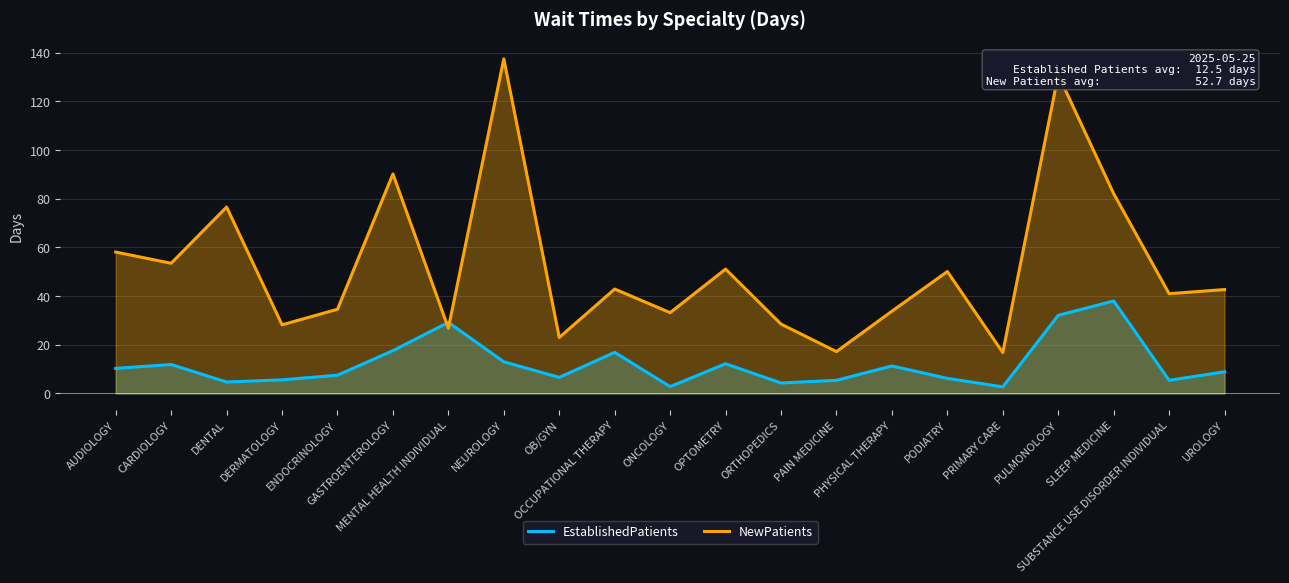

How many intersections are there between NewPatients and EstablishedPatients?

2